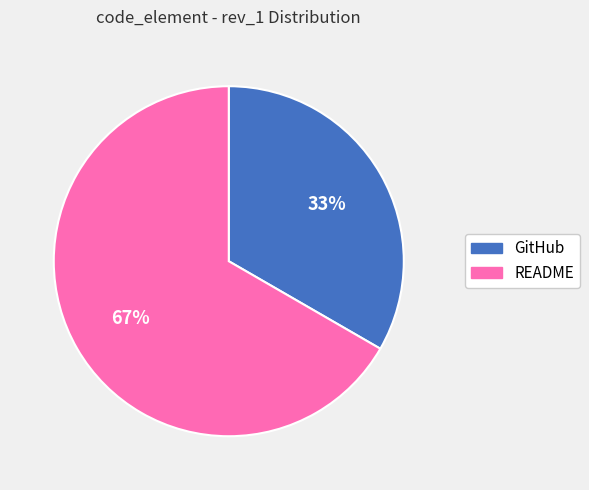

True or false: GitHub accounts for 33% of the total.

True